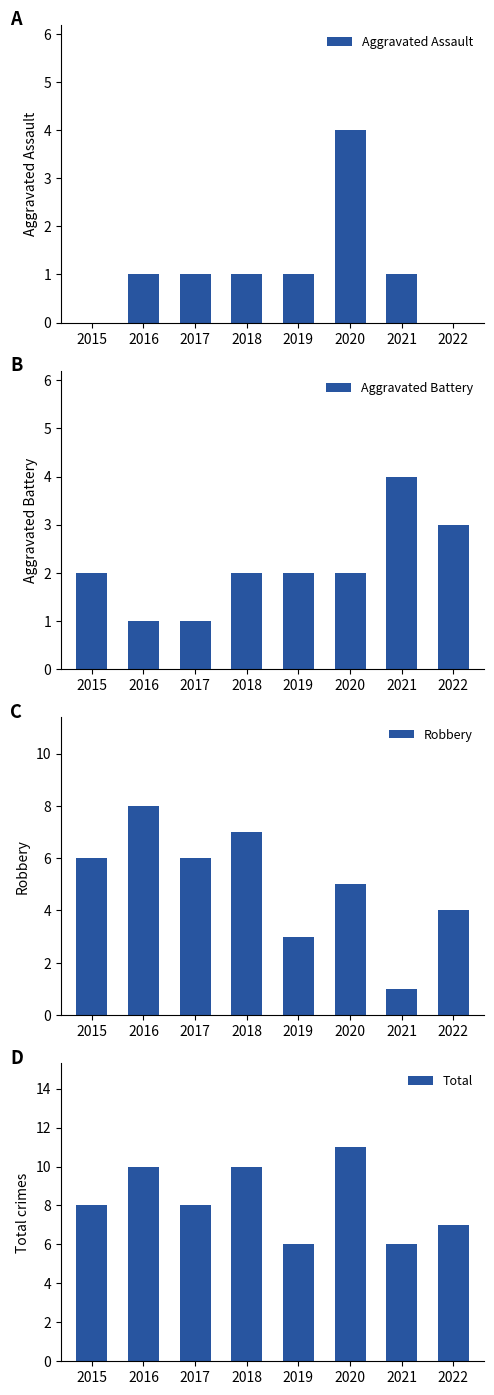

Is it true that Robbery equals 3 at 2020?

False